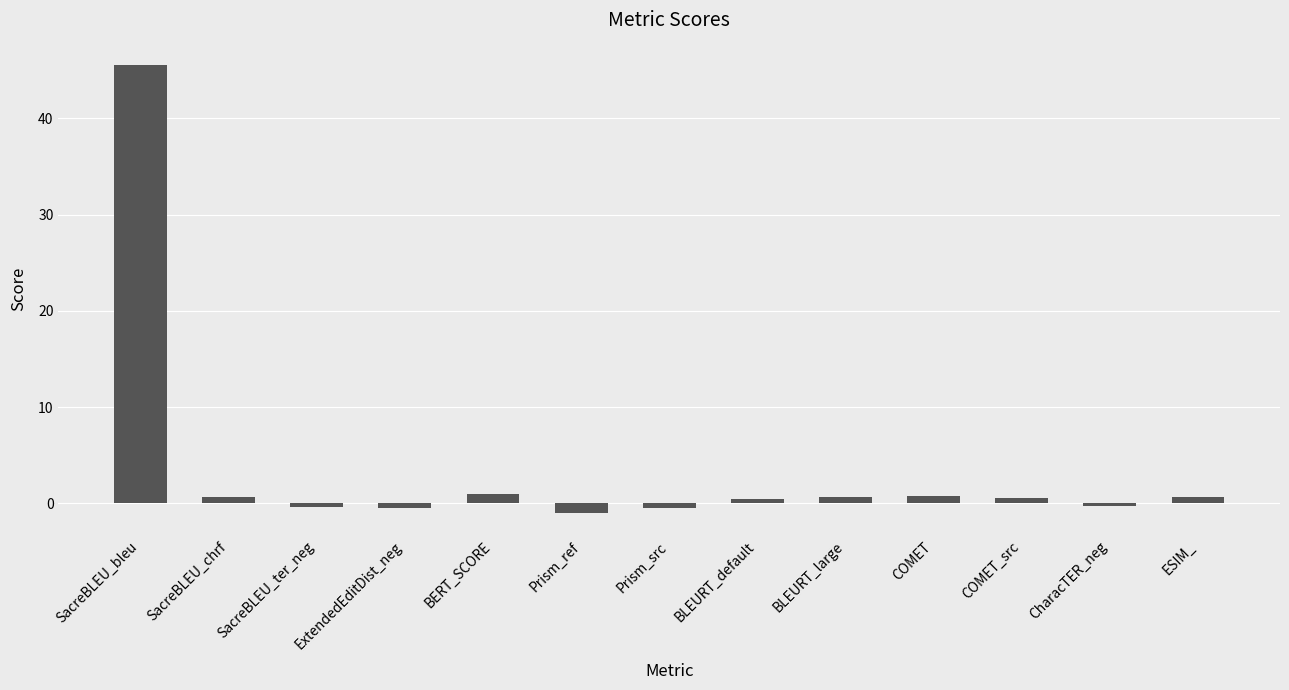

What position from the left is Prism_ref?

6